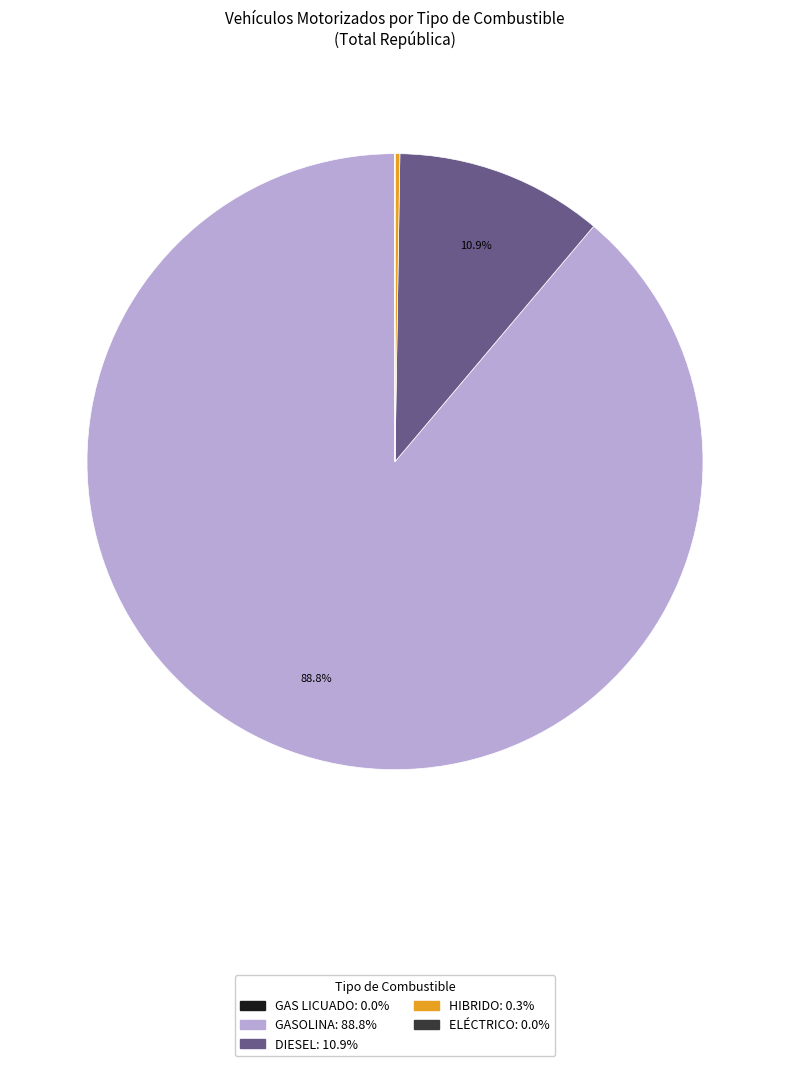

Which has a higher value, DIESEL or GASOLINA?

GASOLINA